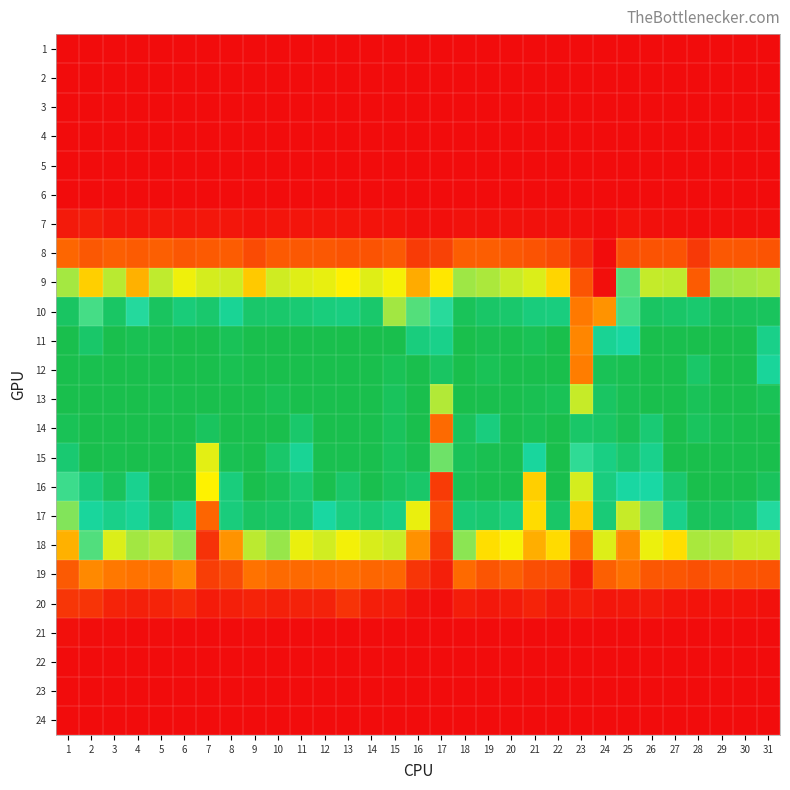

What is the difference between the highest and lowest values at 4?

1.3